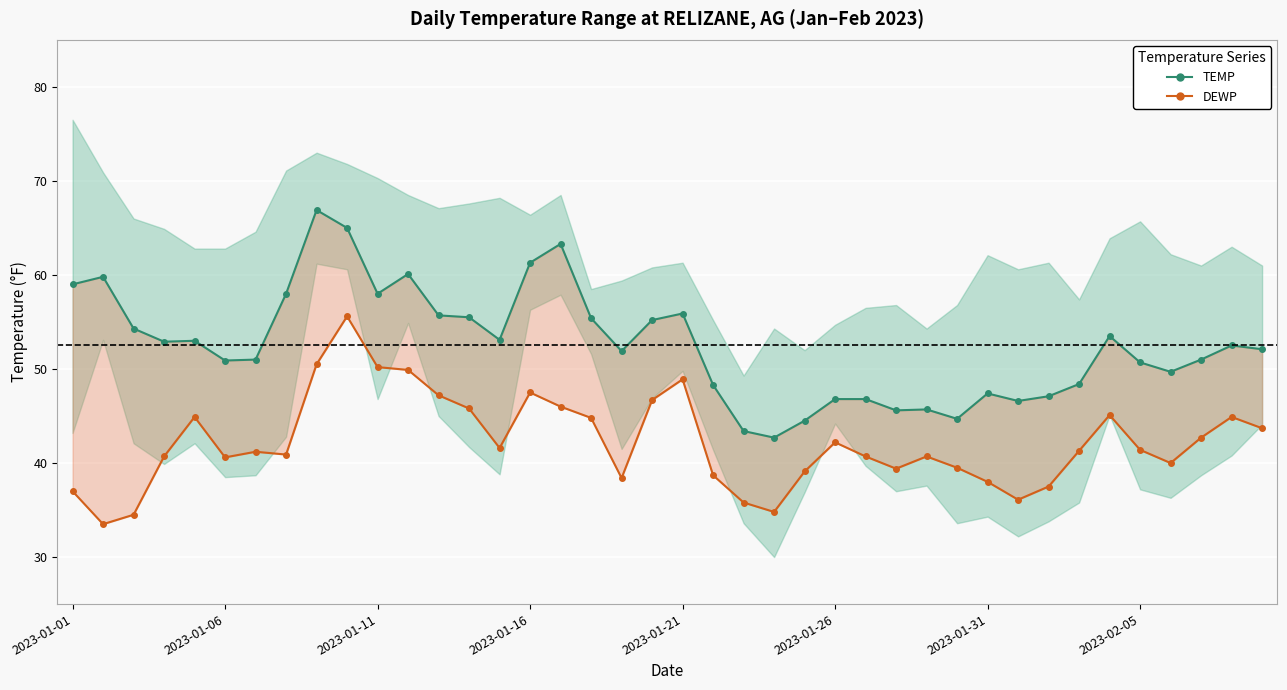

What position from the left is 28?

29